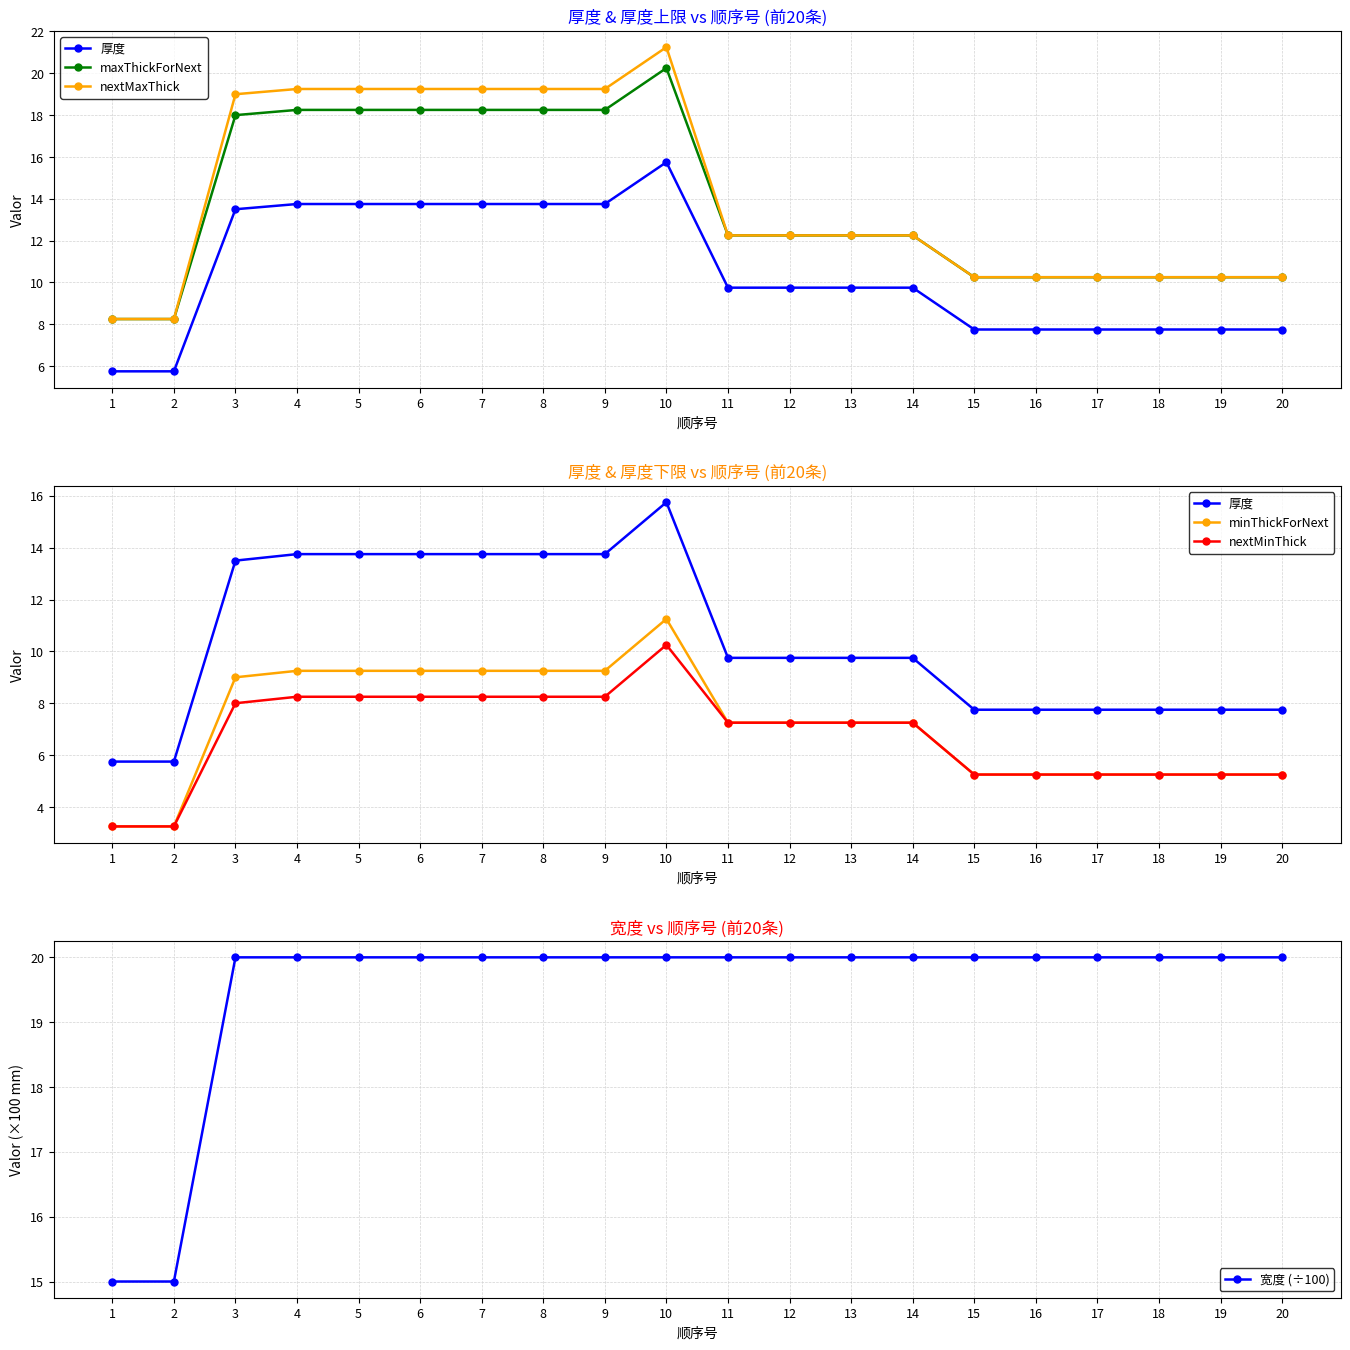

What is the value of the maxThickForNext point at the 16th from the left?

10.2